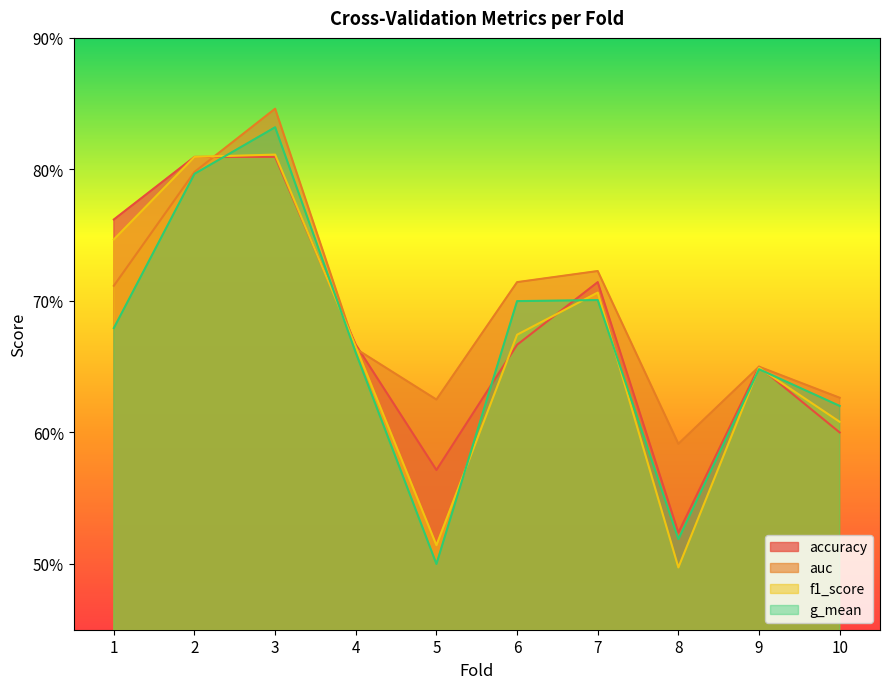

True or false: g_mean and auc intersect in this chart.

False